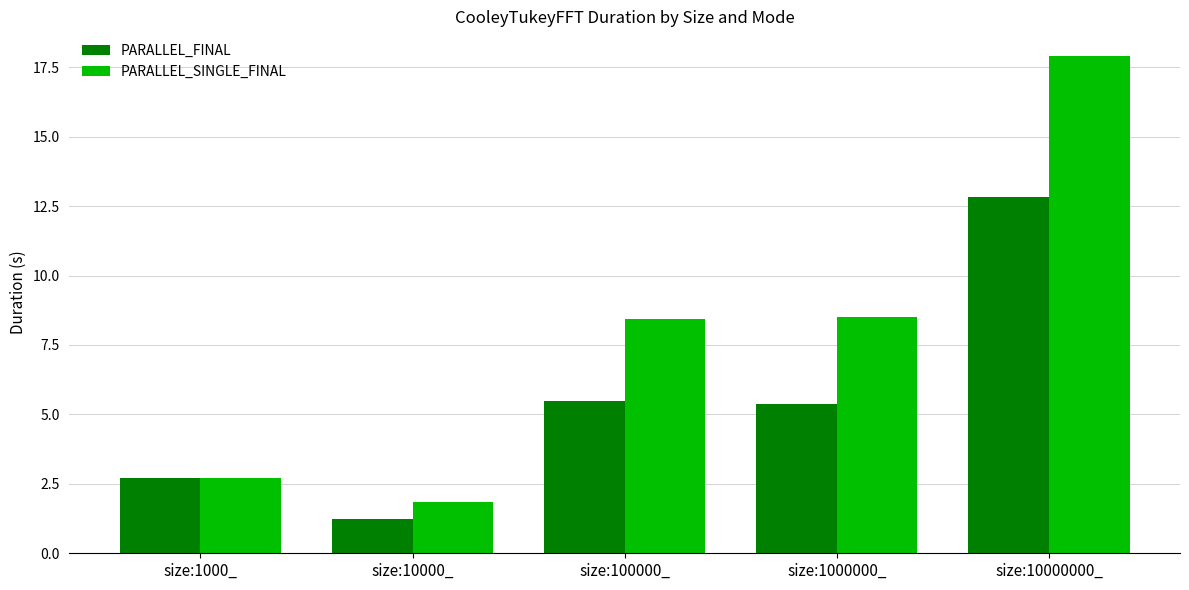

What is the highest value of the PARALLEL_FINAL series?

12.8